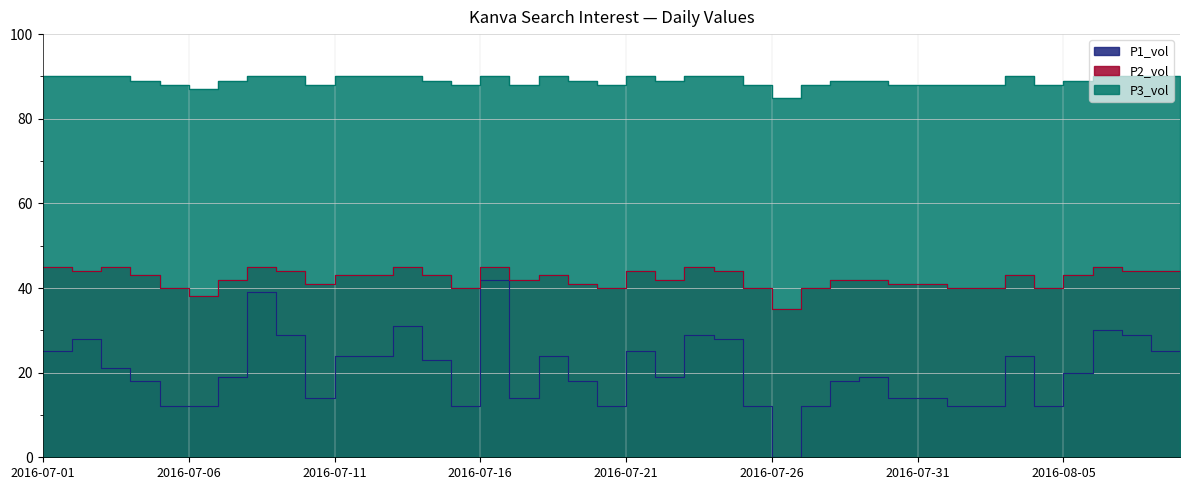

Does the chart display data point markers on the line(s)?

No